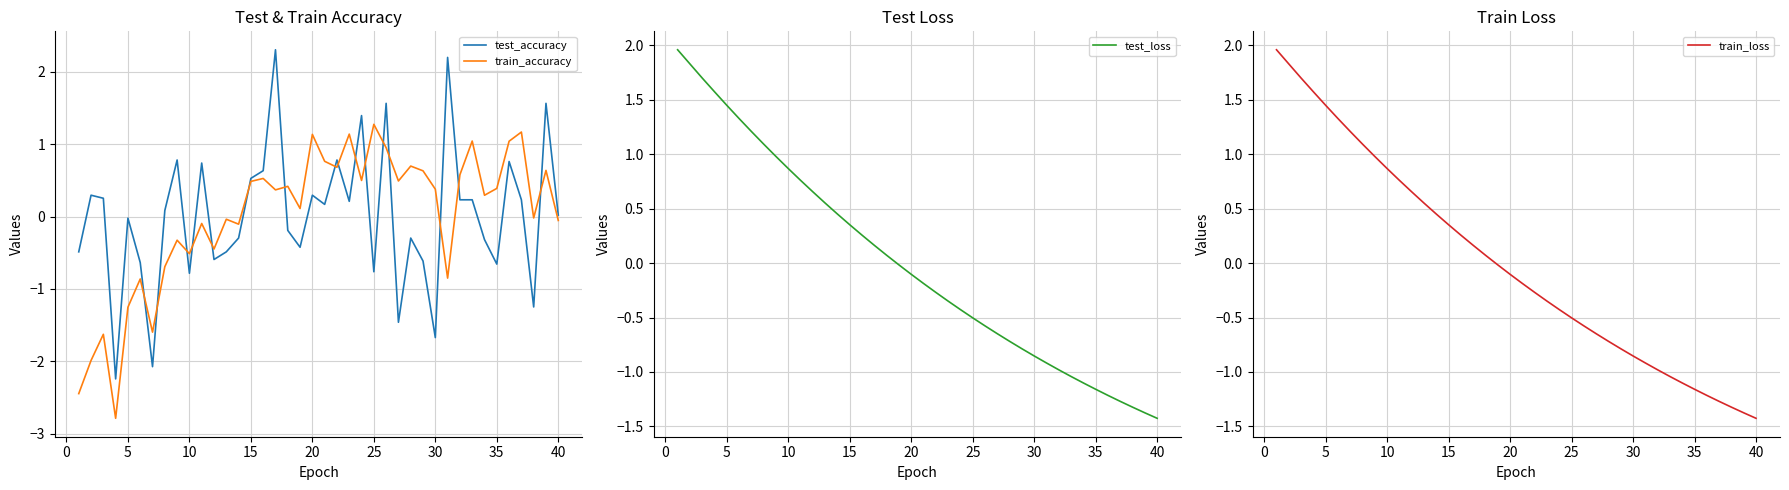

How many data points in test_loss are above 0?

18